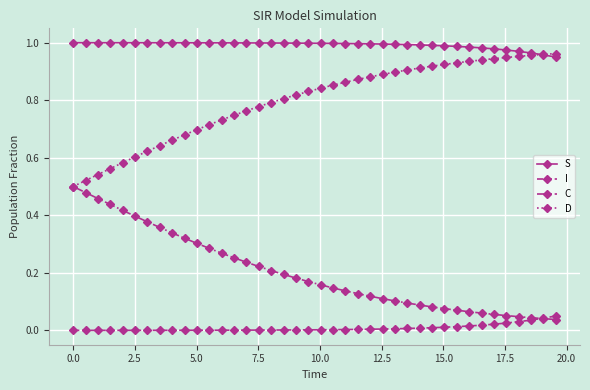

True or false: D and I intersect in this chart.

False